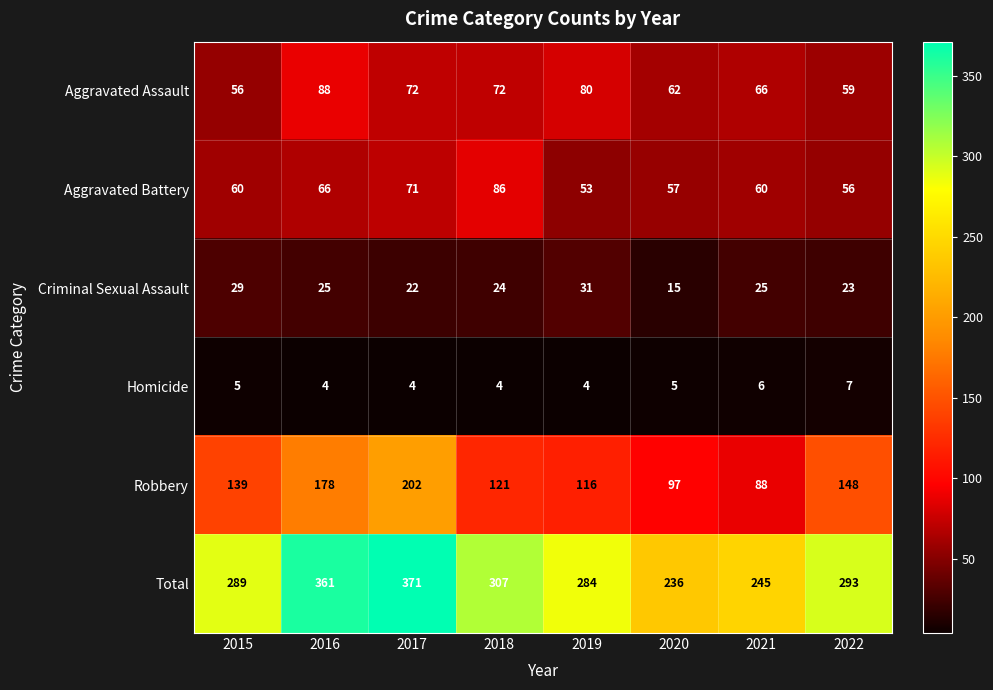

How many data points does each series have?

8